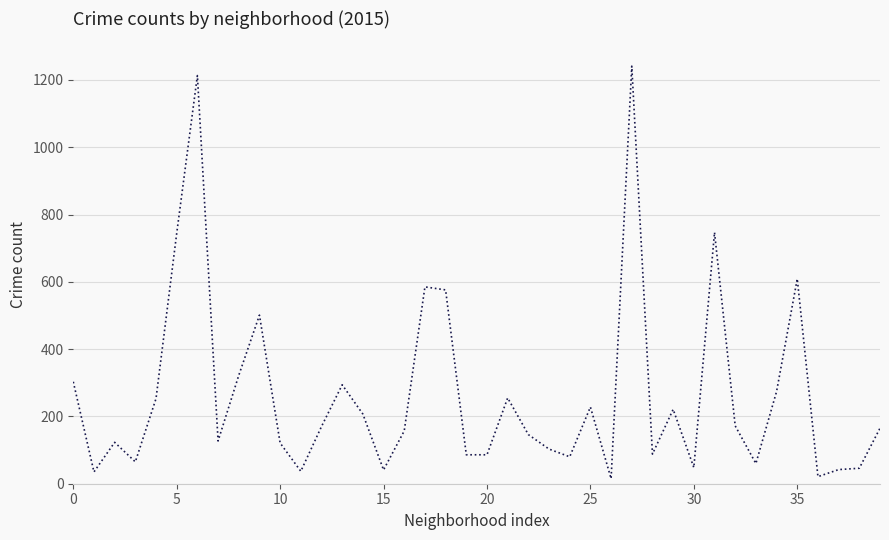

What is the maximum value shown in the chart?

1241